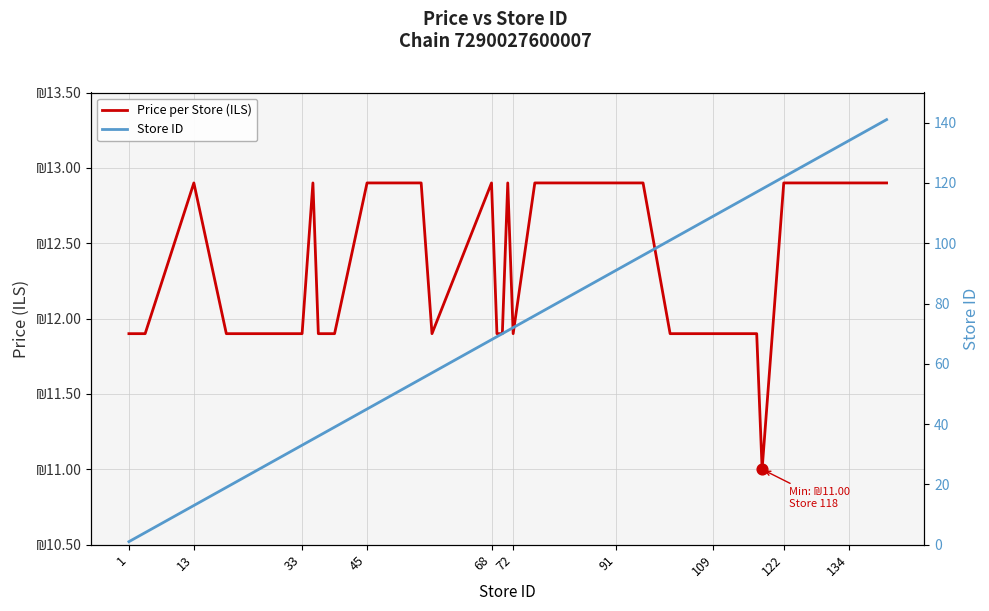

Which series reaches the minimum Y coordinate?

Store ID